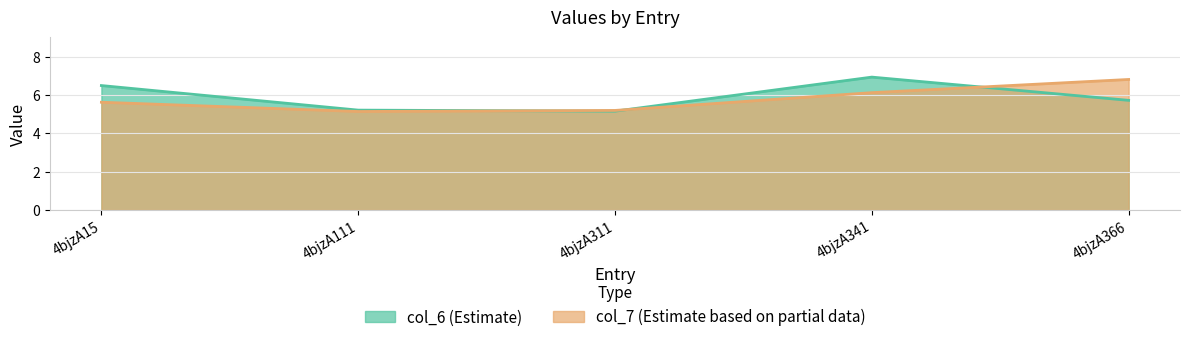

At which label does col_6 reach its peak?

4bjzA341